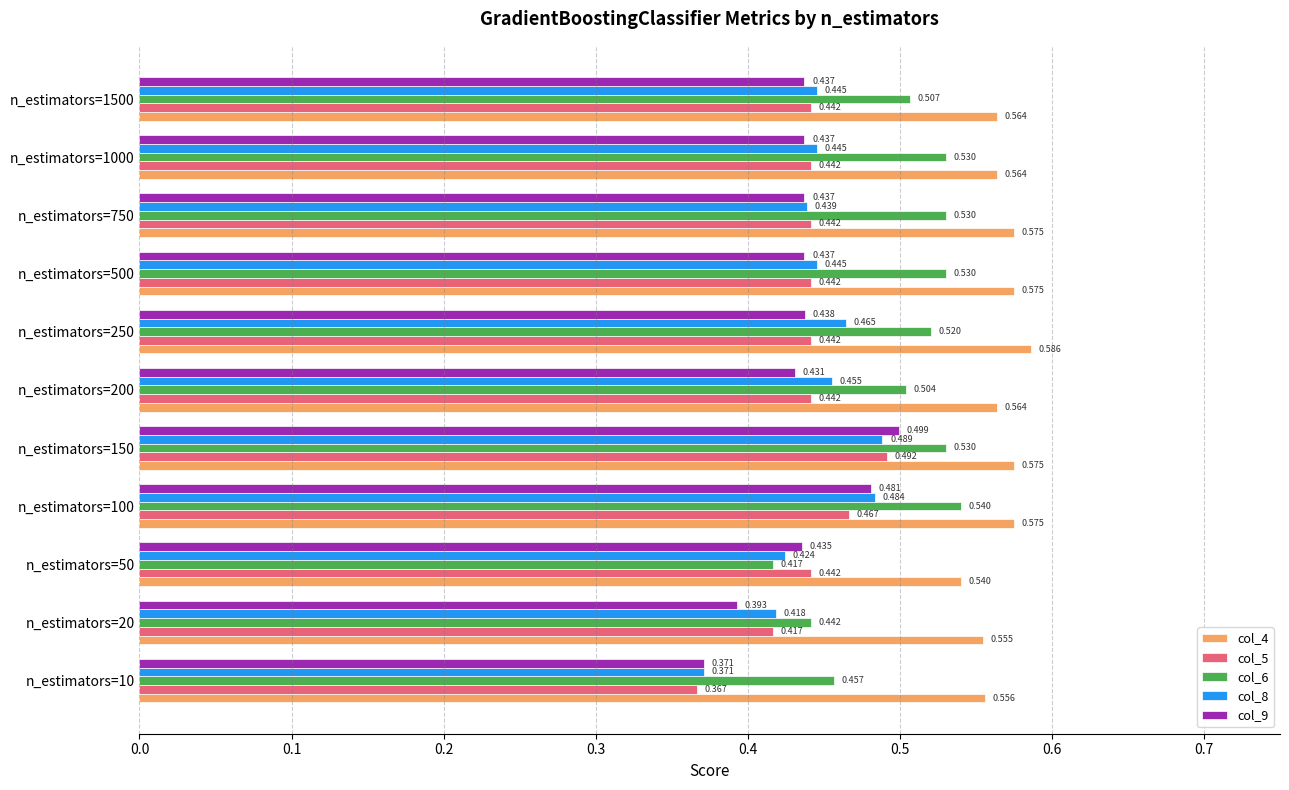

Is the value of col_8 at n_estimators=10 greater than the value of col_6 at n_estimators=1000?

No